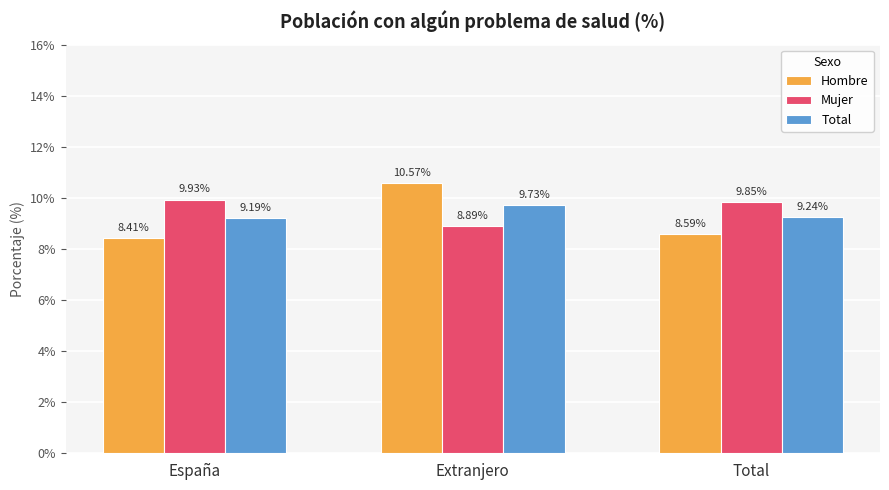

Rank the series at Extranjero from lowest to highest value.

Mujer, Total, Hombre